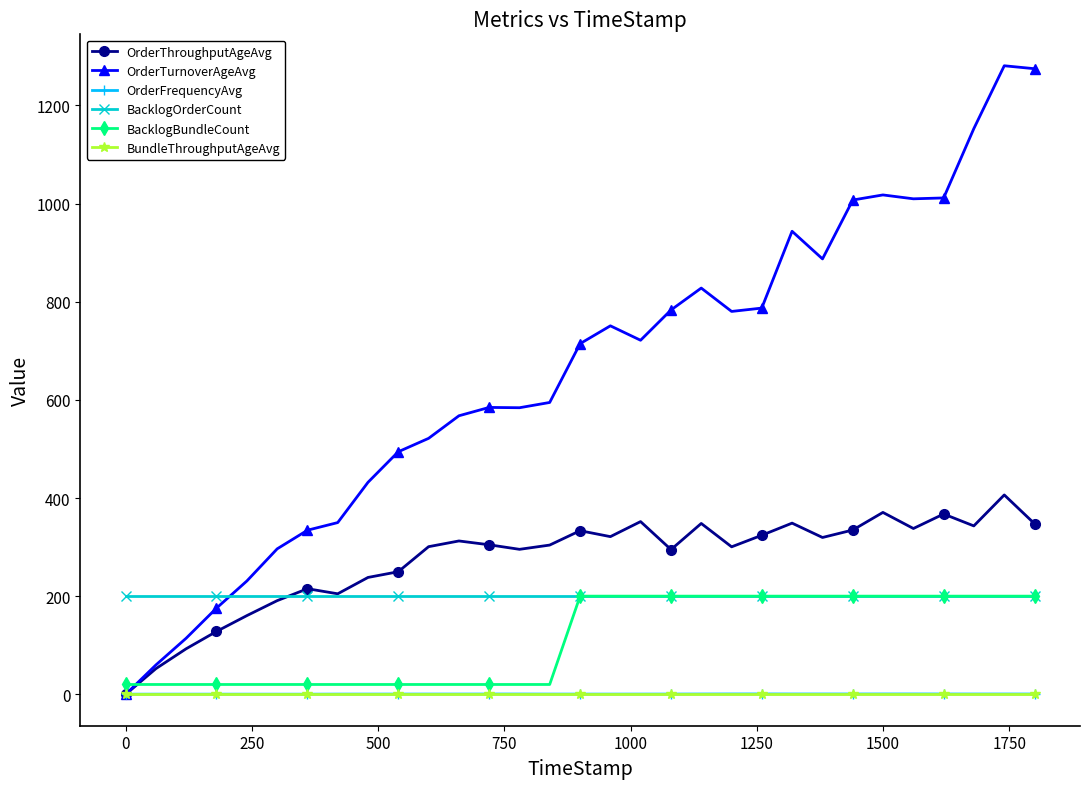

Which series has the widest spread of values?

OrderTurnoverAgeAvg